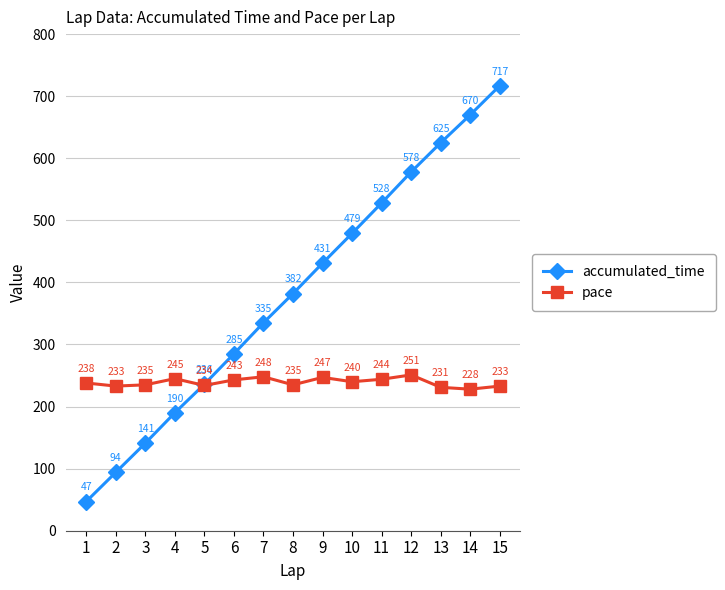

What value does the pace series have at 14, to the nearest 10?

230